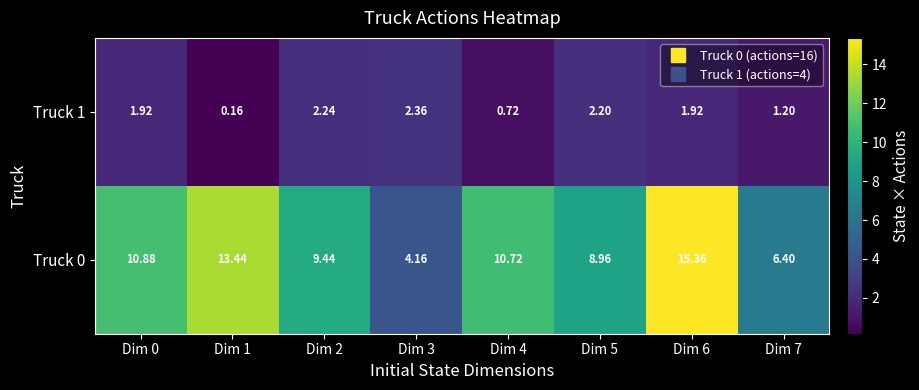

Which series has the largest total across all categories?

Truck 0